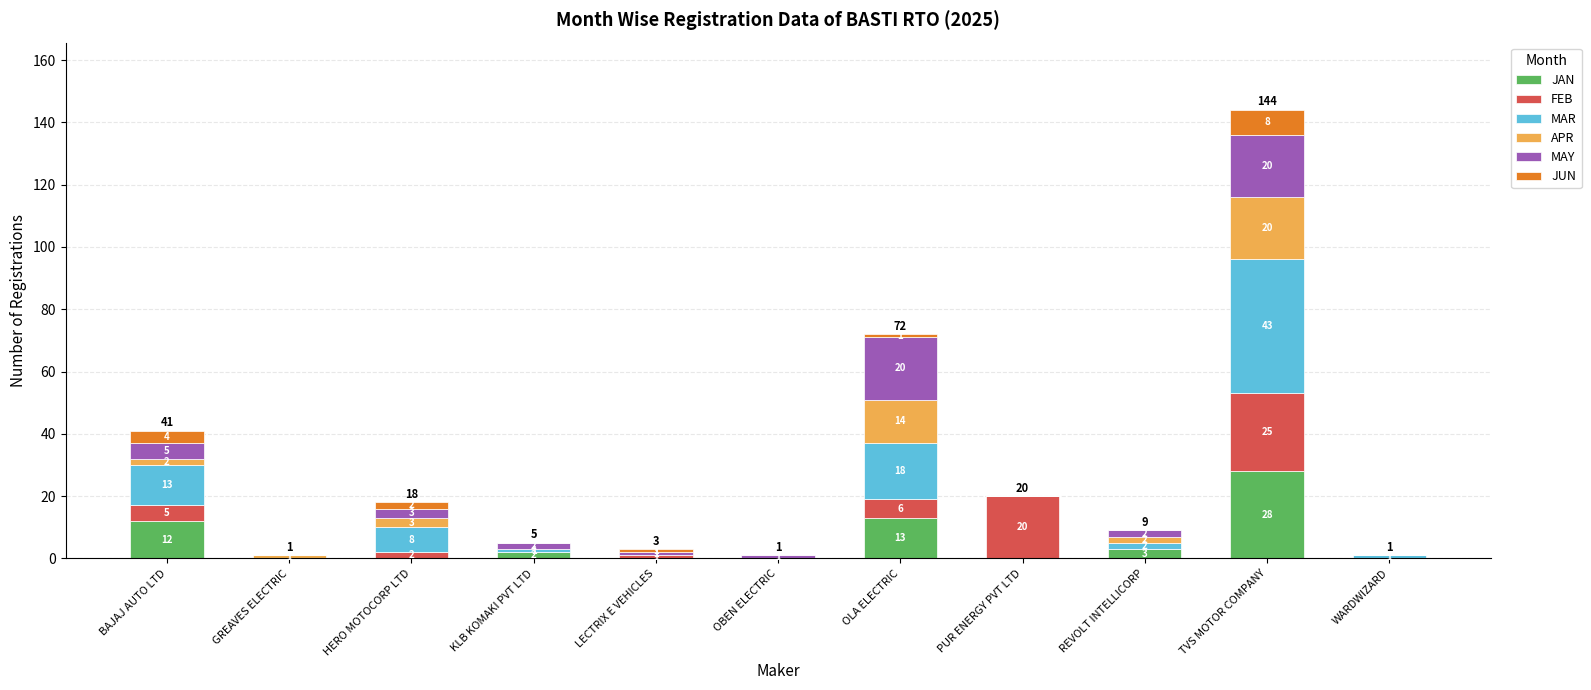

The JAN series shows 0 at LECTRIX E VEHICLES. True or false?

True